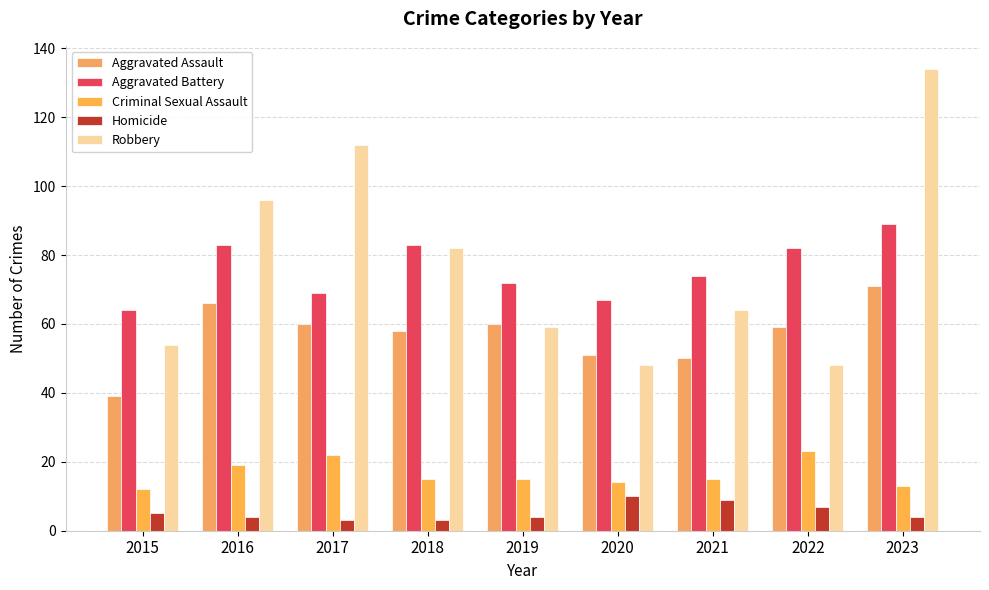

What is the maximum value shown in the chart?

134